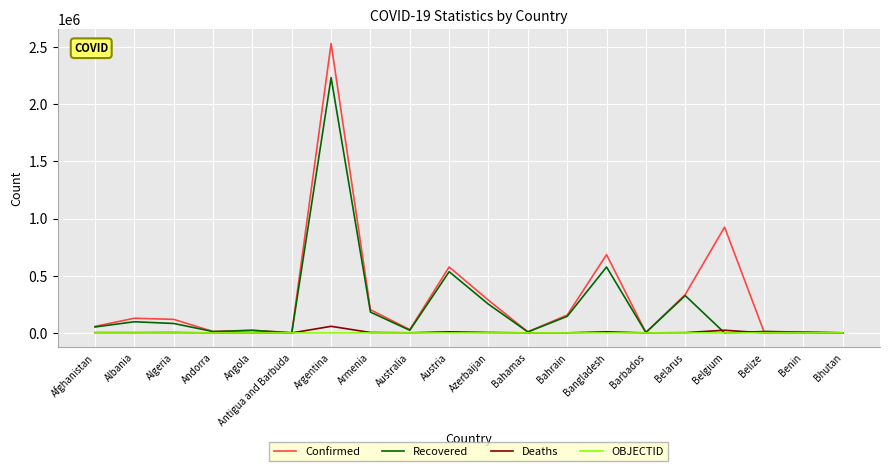

Which series has the largest total across all categories?

Confirmed